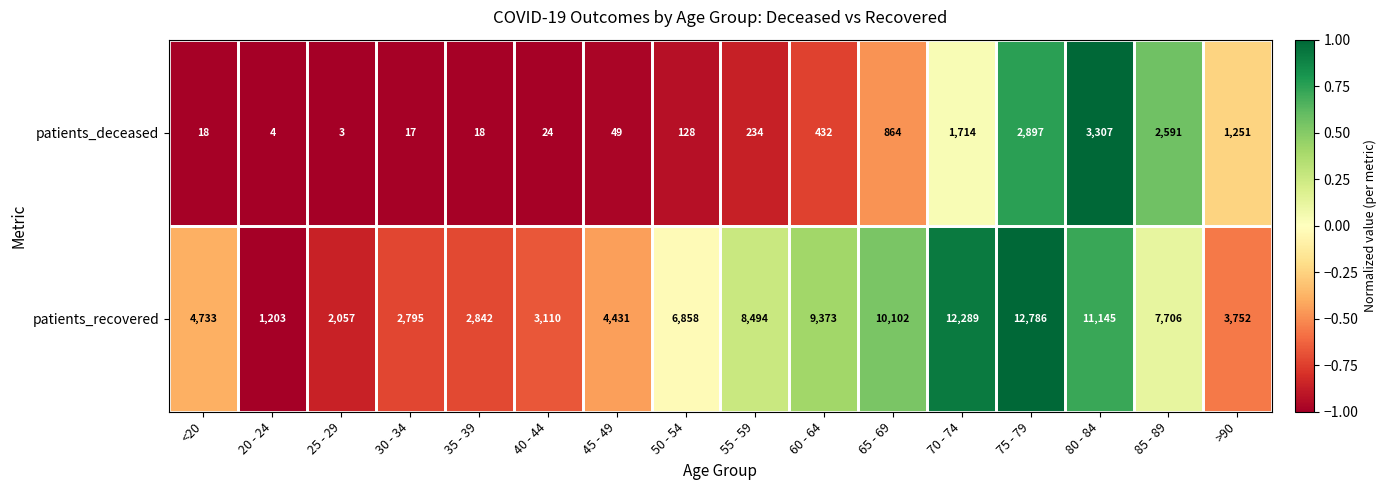

Rank the categories by patients_recovered value from highest to lowest.

75 - 79, 70 - 74, 80 - 84, 65 - 69, 60 - 64, 55 - 59, 85 - 89, 50 - 54, <20, 45 - 49, >90, 40 - 44, 35 - 39, 30 - 34, 25 - 29, 20 - 24